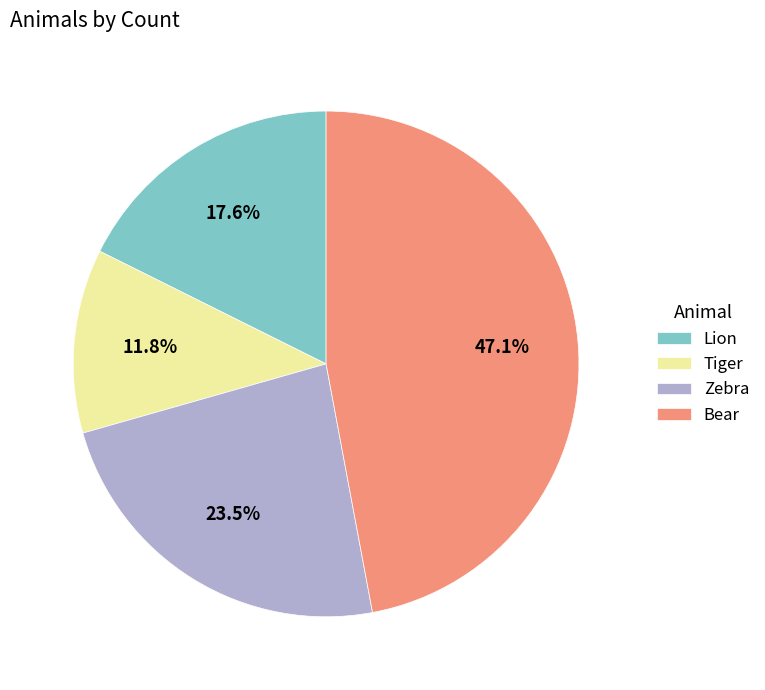

Rank the categories by value from lowest to highest.

Tiger, Lion, Zebra, Bear